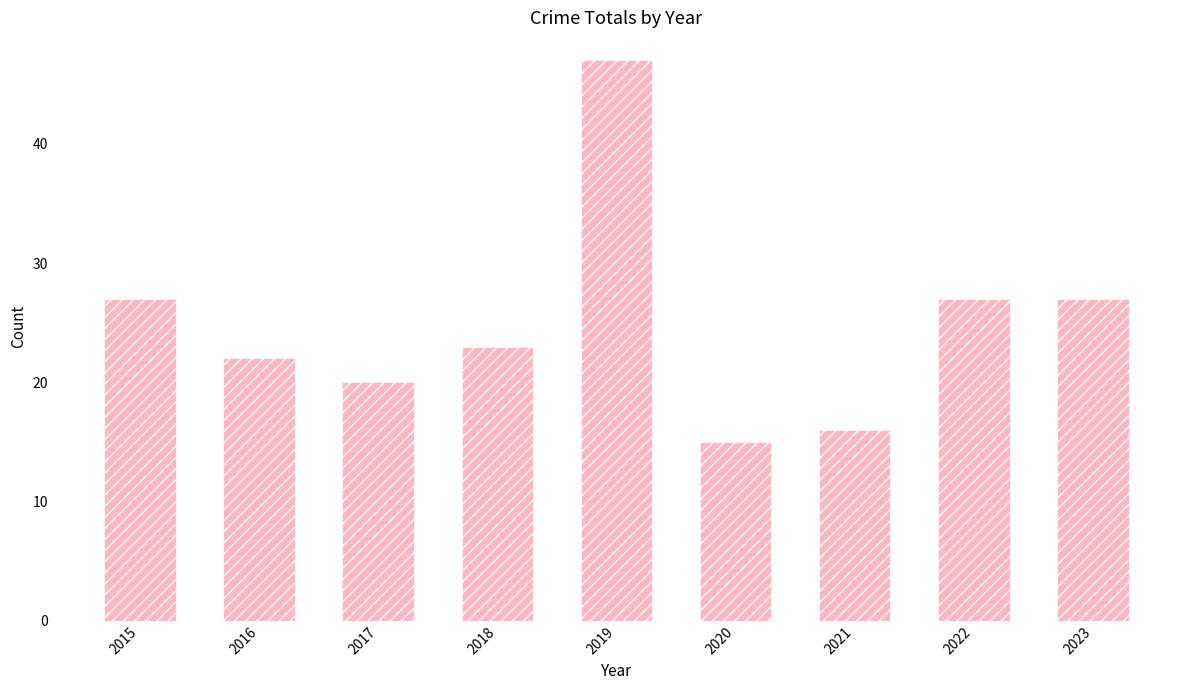

What is the minimum value shown in the chart?

15